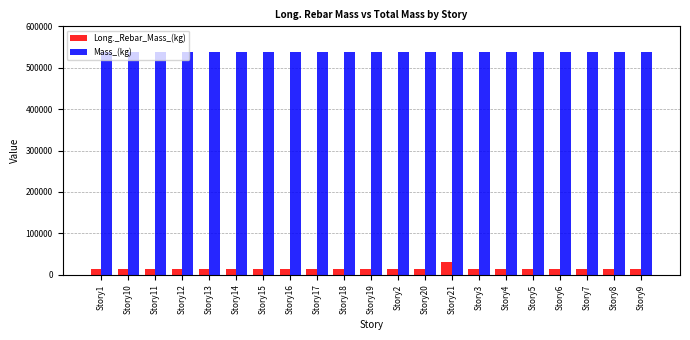

What is the average value of the Mass_(kg) series?

539009.2